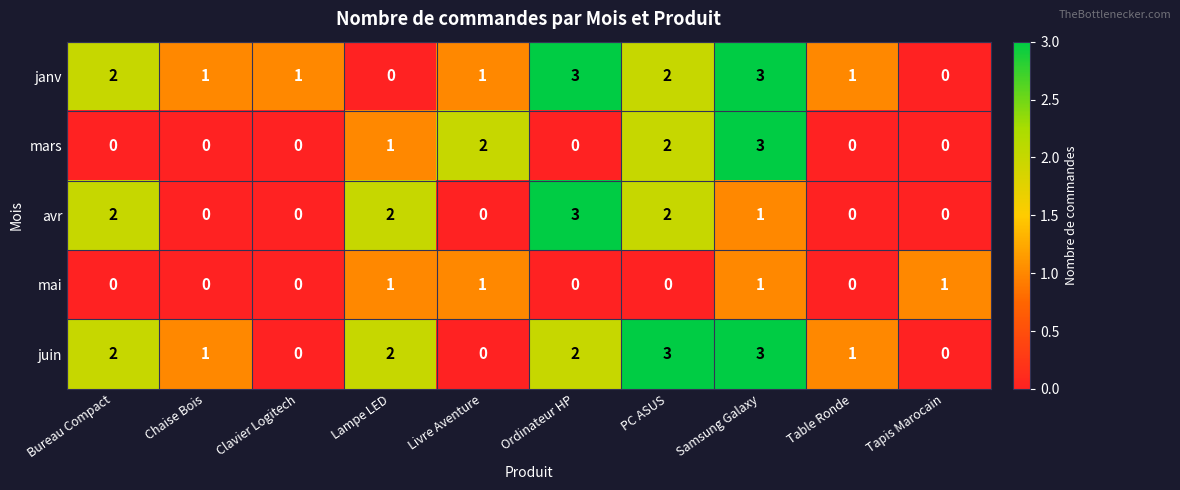

What is the difference between the highest and lowest values at PC ASUS?

3